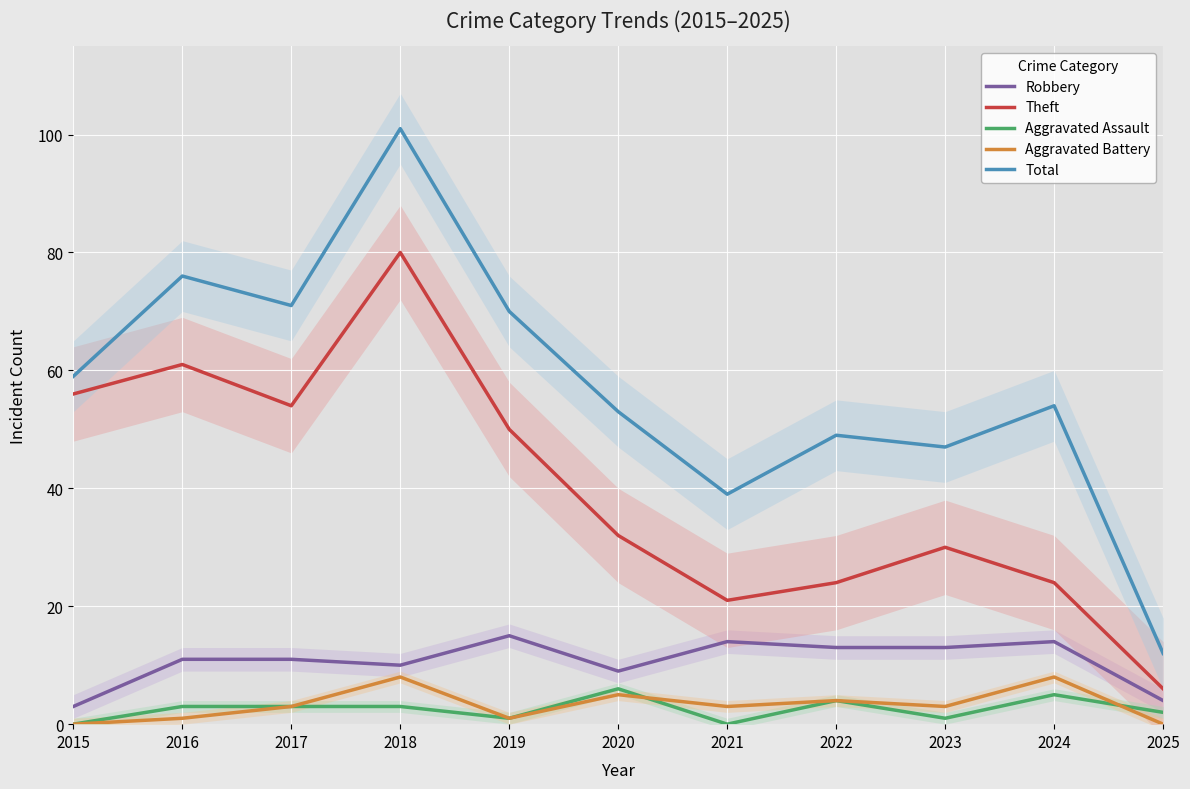

Where is the first local maximum for Total?

2016